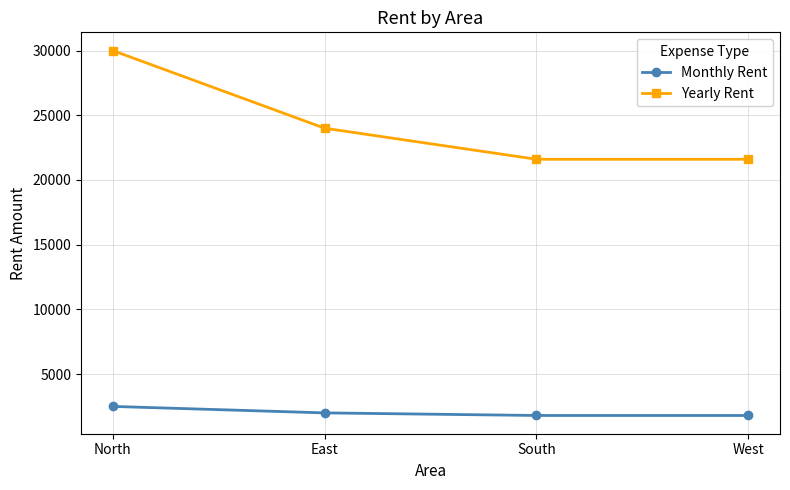

What is the value of the Yearly Rent point at the 3rd from the left?

21600